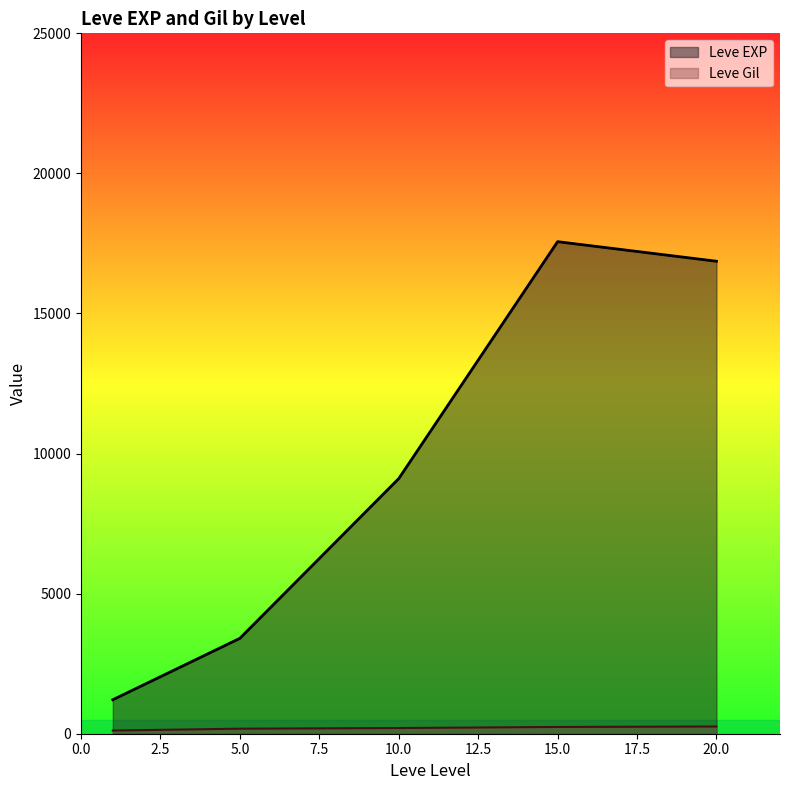

True or false: Leve EXP and Leve Gil cross at least once.

False